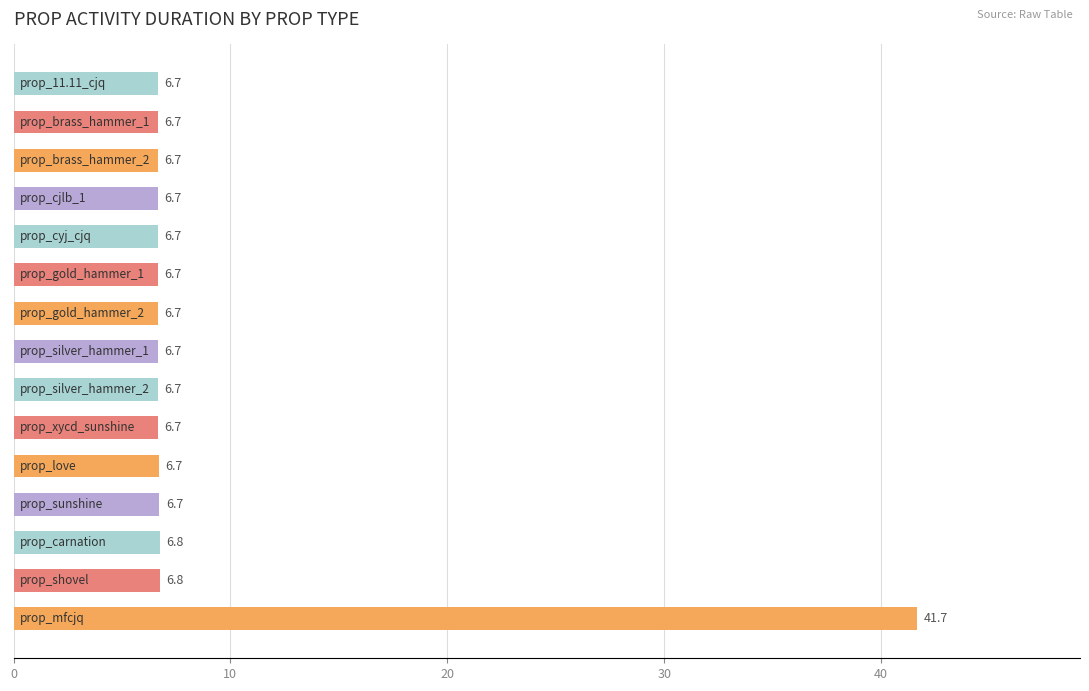

How many bars are there in total?

15